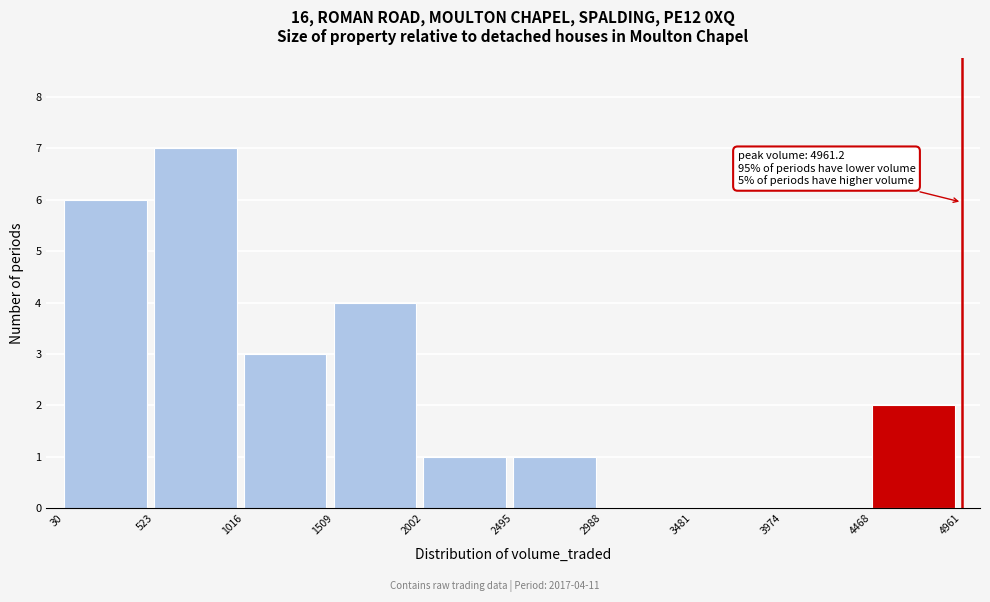

Which range on the x-axis has the tallest bar?

523 to 1016